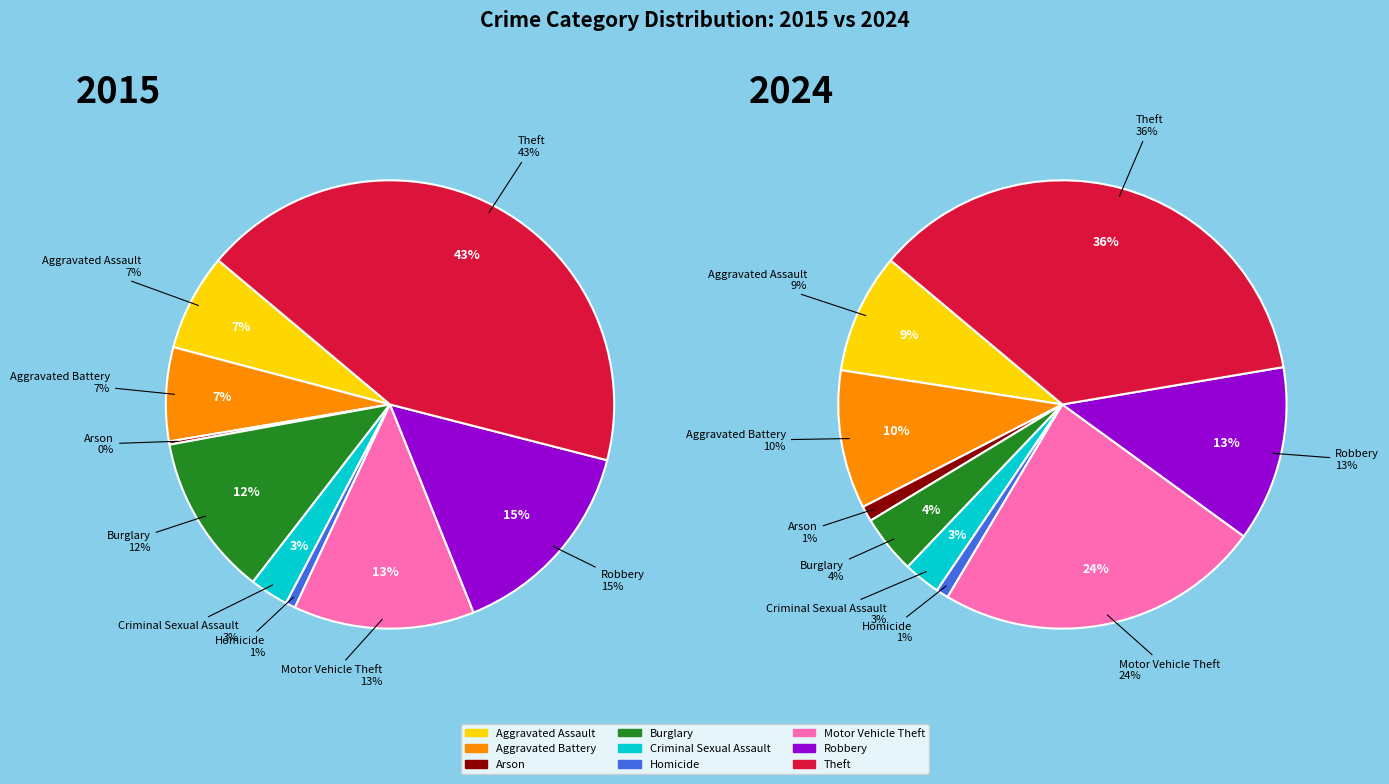

Which series has the widest spread of values?

values_2015